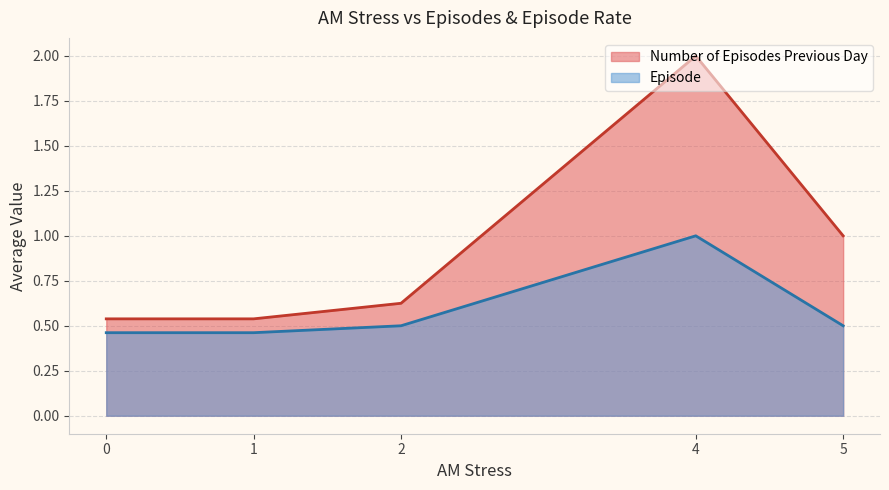

Which category has the highest value in the Number of Episodes Previous Day series?

4